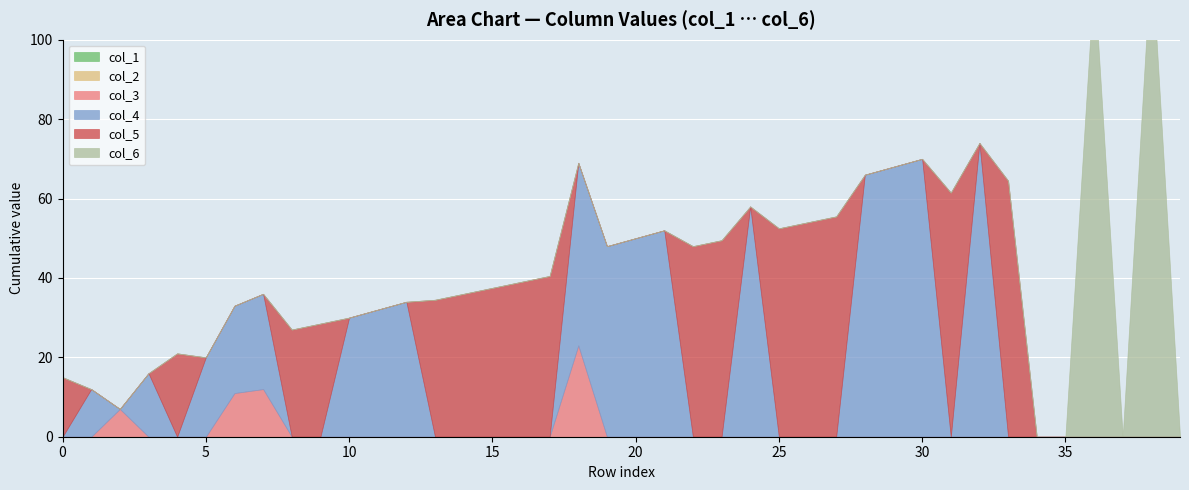

True or false: col_5 and col_6 intersect in this chart.

False